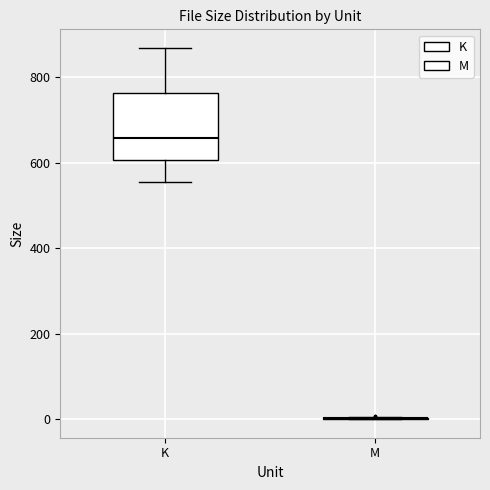

Where is the lower edge of the box for K on the y-axis? The values are not printed on the chart, so give them approximately, as read against the axis.

600